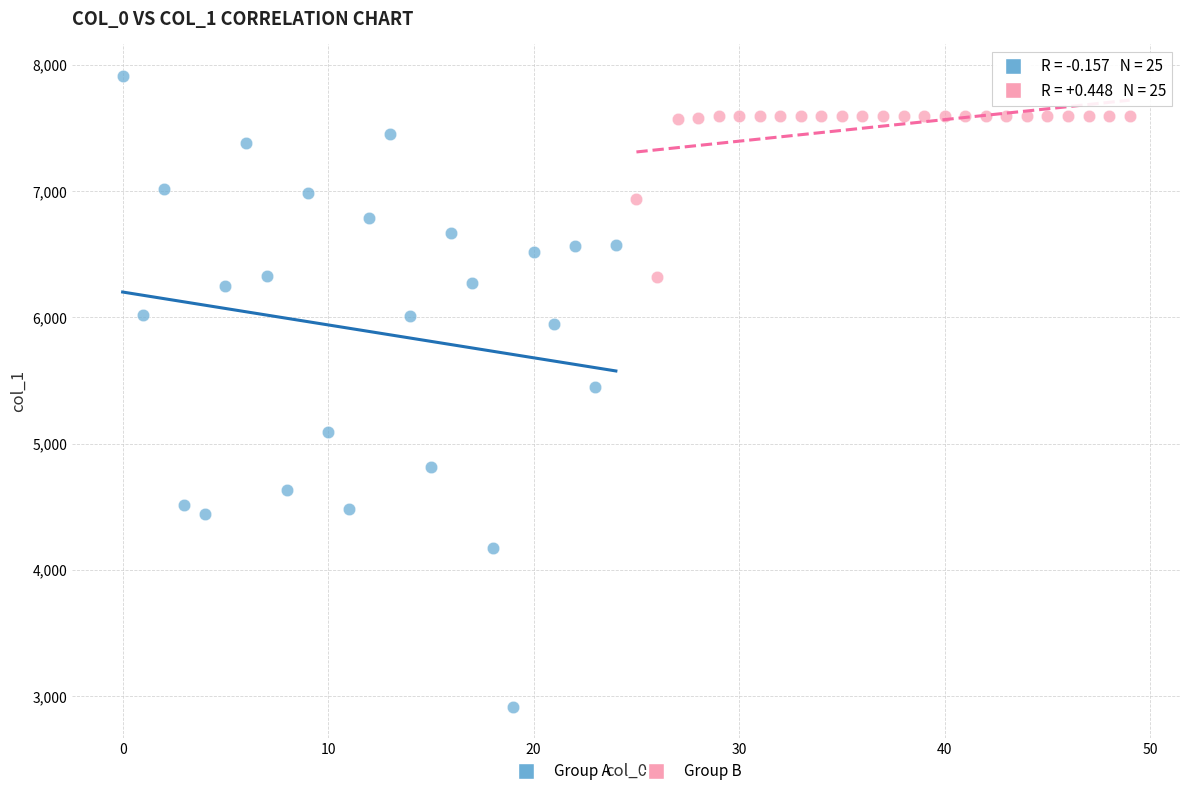

Which series contains the lowest Y value?

Group A